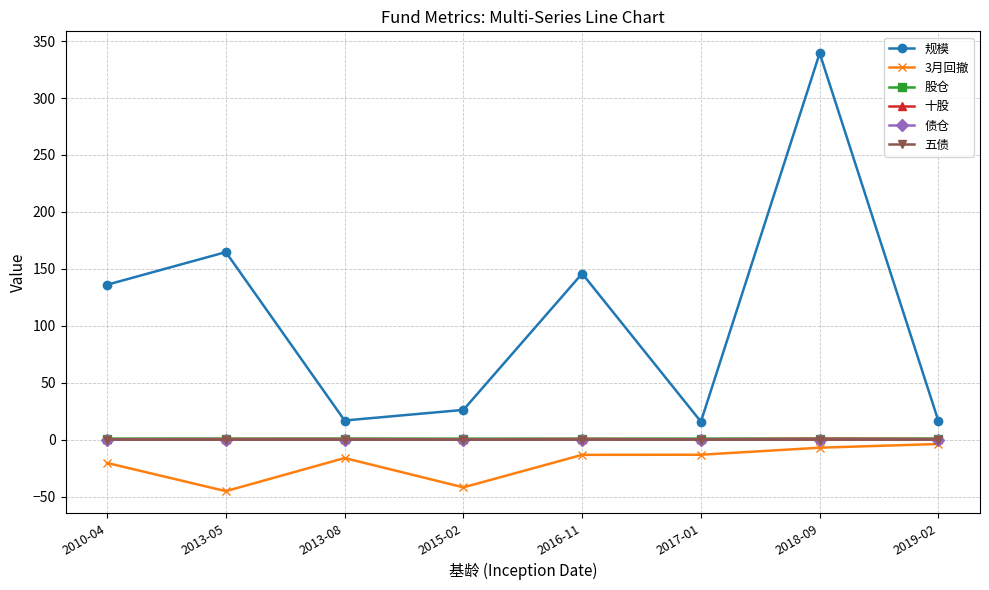

What is the greatest value displayed?

339.4